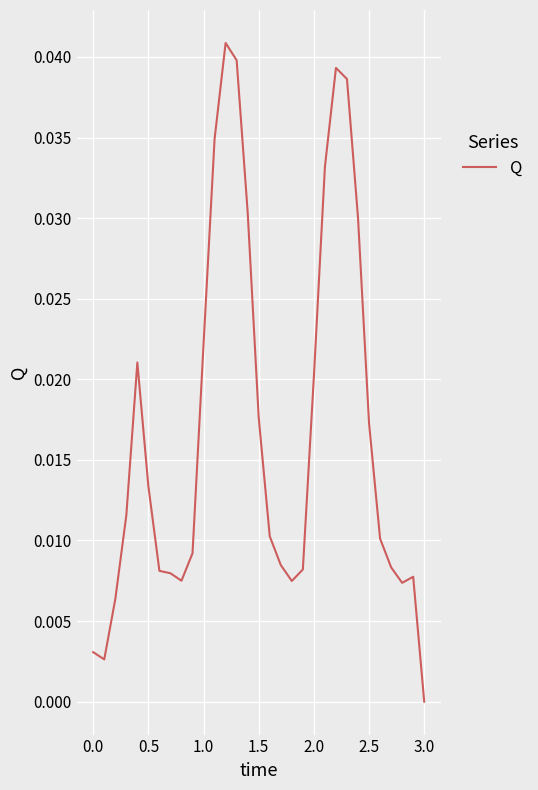

Does the chart have visible grid lines?

Yes